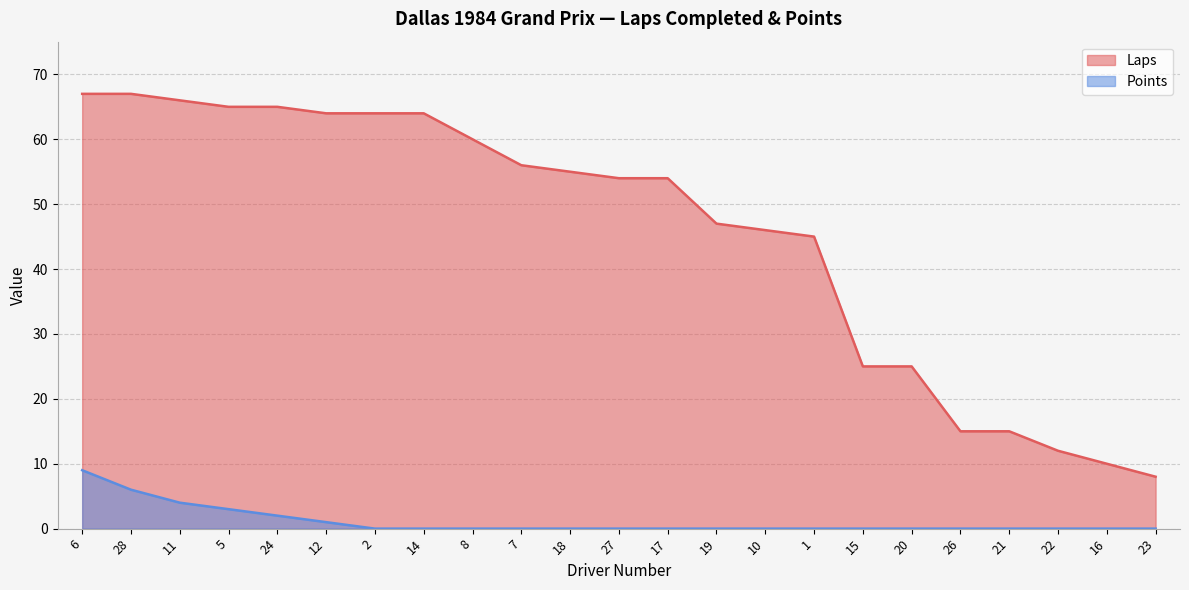

Reading left to right, list all the values displayed in this chart.

Laps: 67	67	66	65	65	64	64	64	60	56	55	54	54	47	46	45	25	25	15	15	12	10	8
Points: 9	6	4	3	2	1	0	0	0	0	0	0	0	0	0	0	0	0	0	0	0	0	0